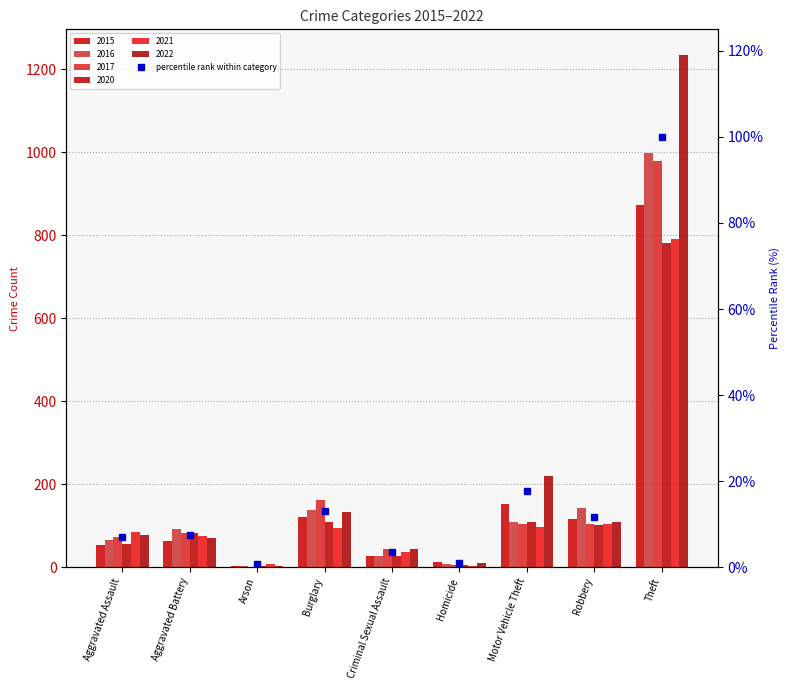

Reading left to right, what are all the values shown in this chart?

7.0	7.5	0.6	13.1	3.6	1.1	17.7	11.7	100.0